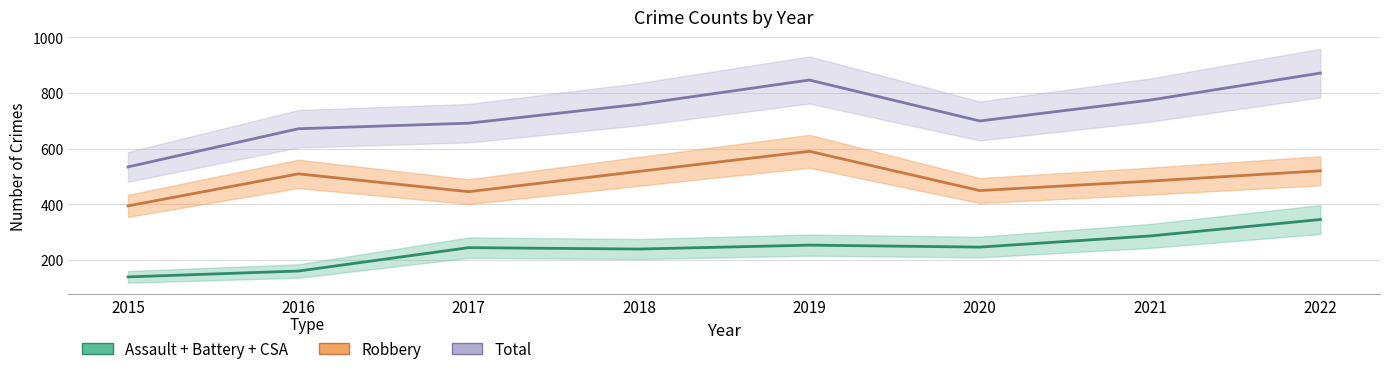

What is the difference between the maximum and minimum values in the Aggravated Battery series?

206